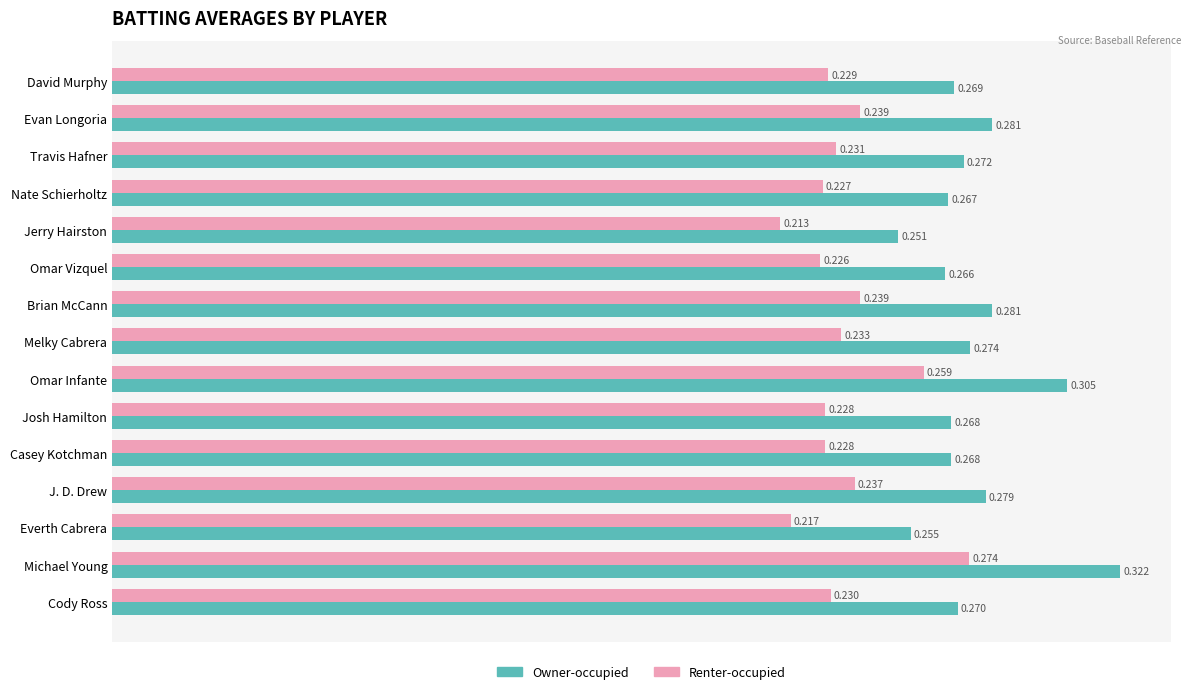

At which label is Renter-occupied closest to 0?

Jerry Hairston